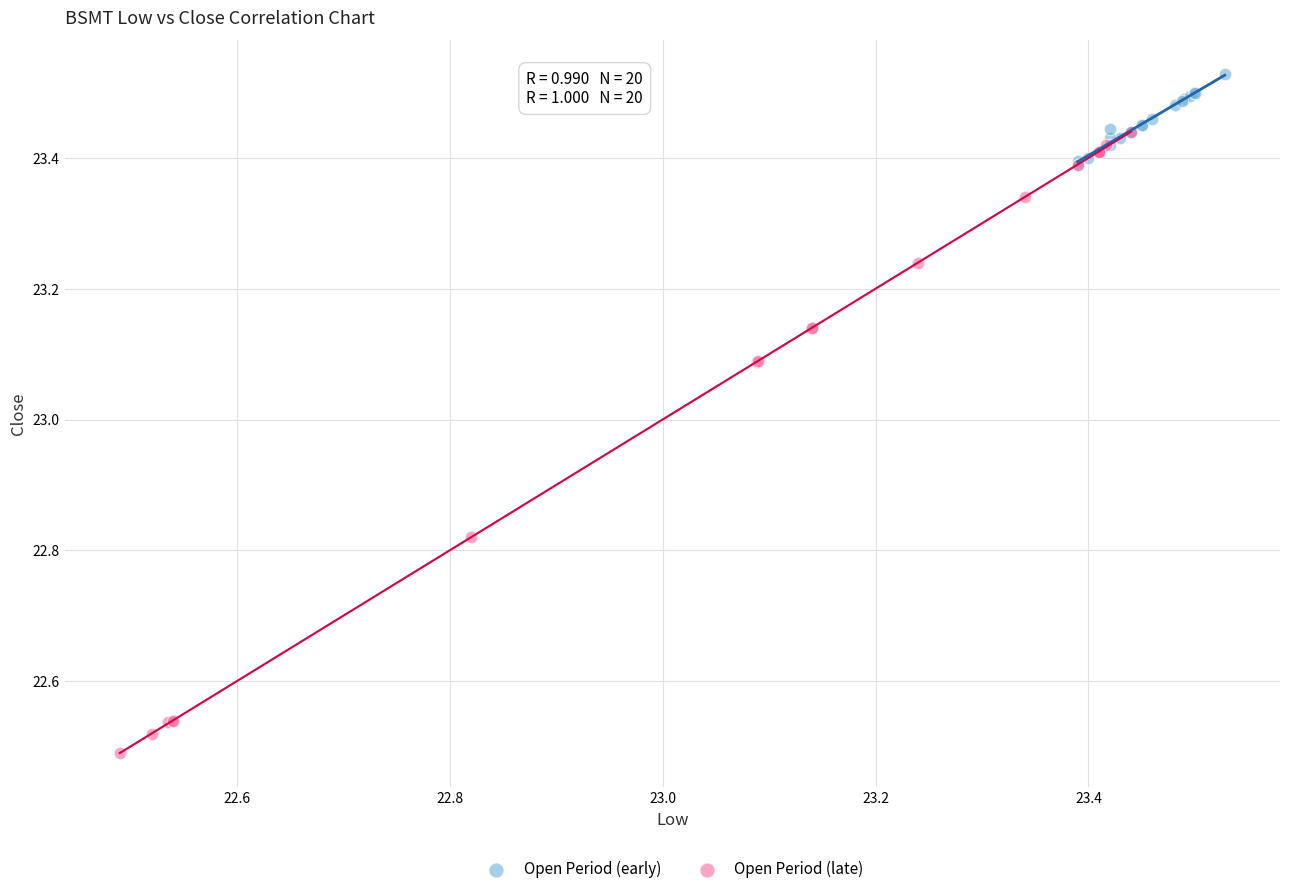

What are all the series names shown in the legend?

Open Period (early), Open Period (late)